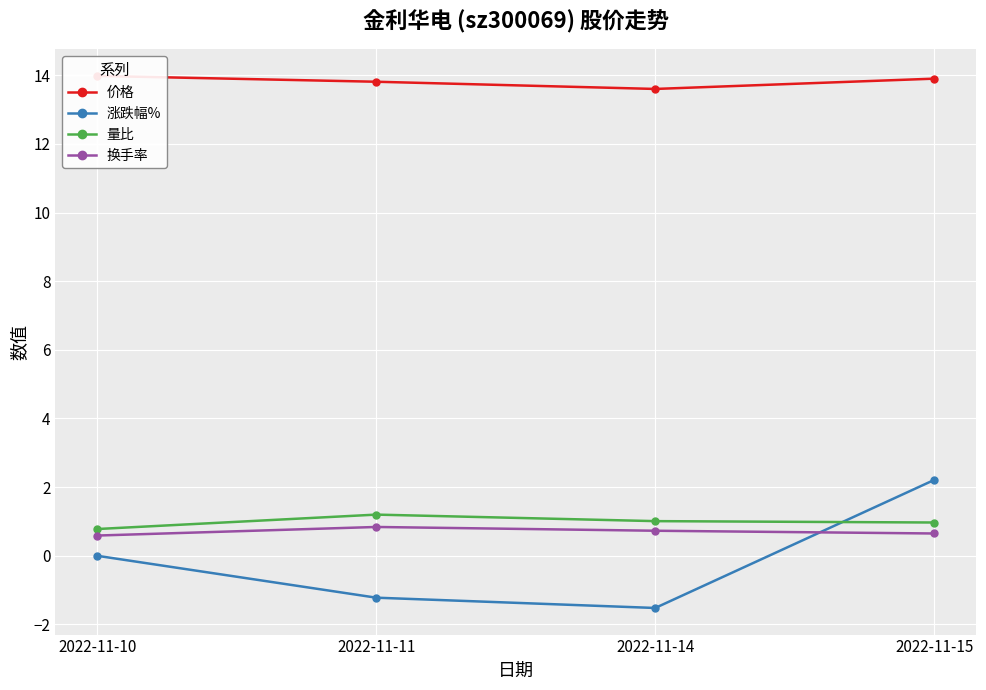

The 涨跌幅% series shows 2.2 at 2022-11-15. True or false?

True